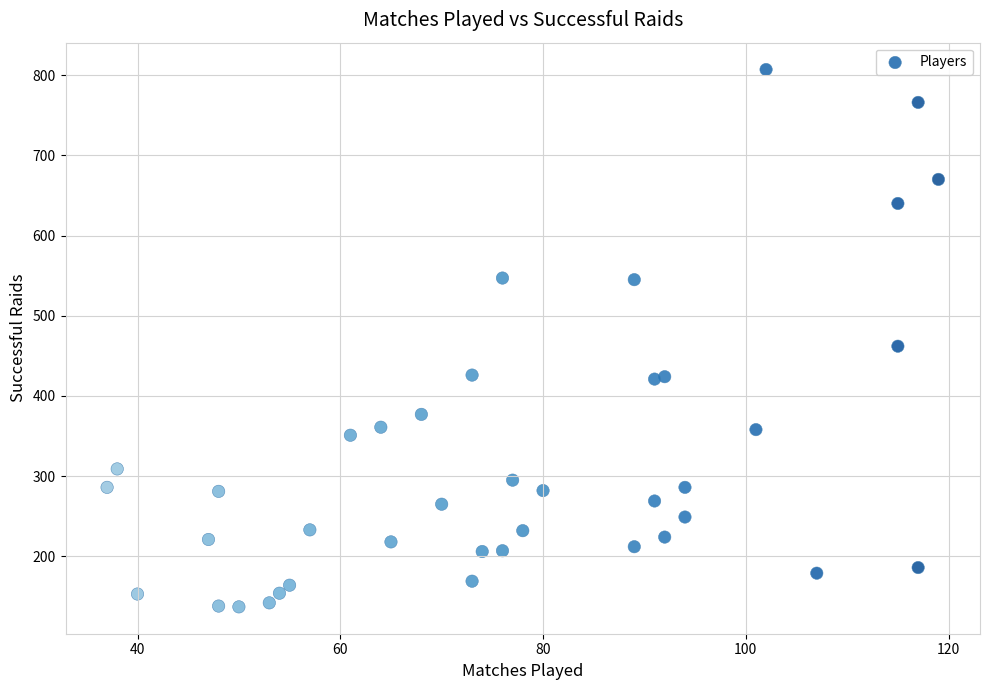

What is the range of Y values (max minus min)?

670